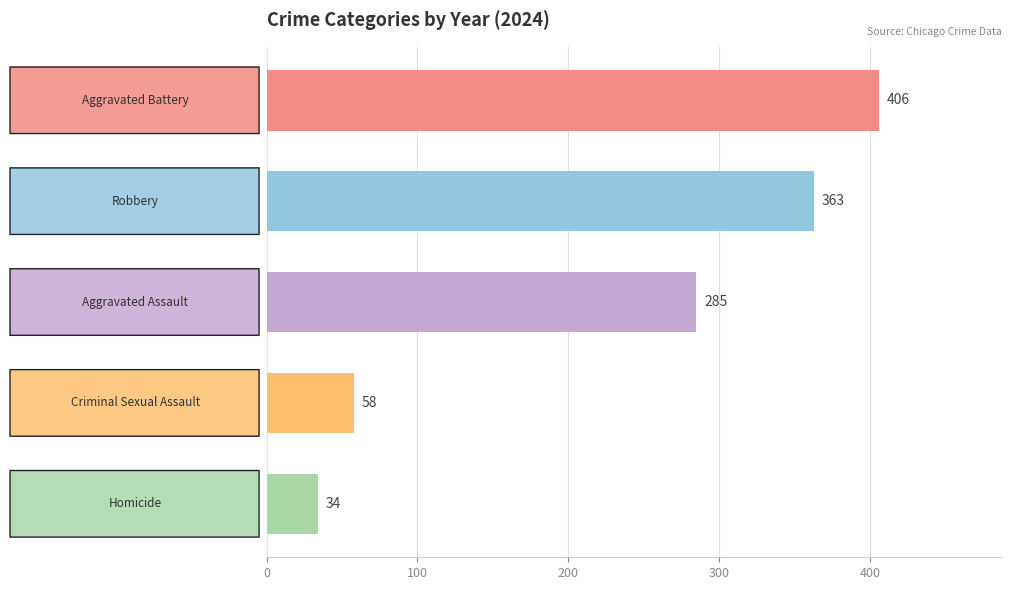

What is the difference between the second highest and second lowest values?

305